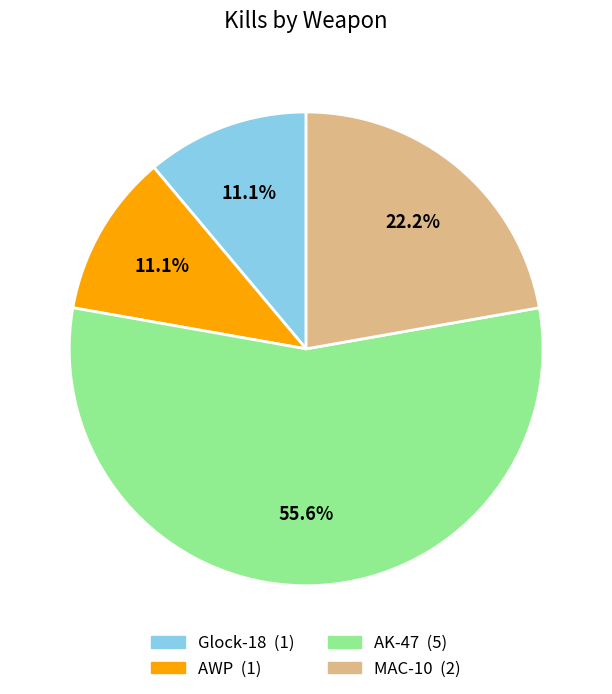

Does any single category account for the majority?

Yes